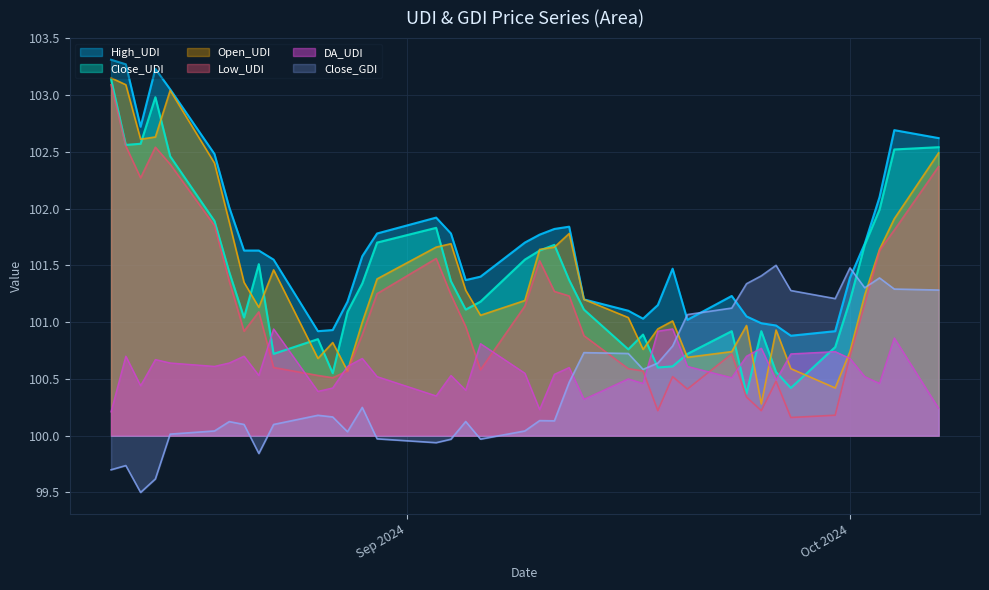

Which series has the widest spread of values?

Low_UDI